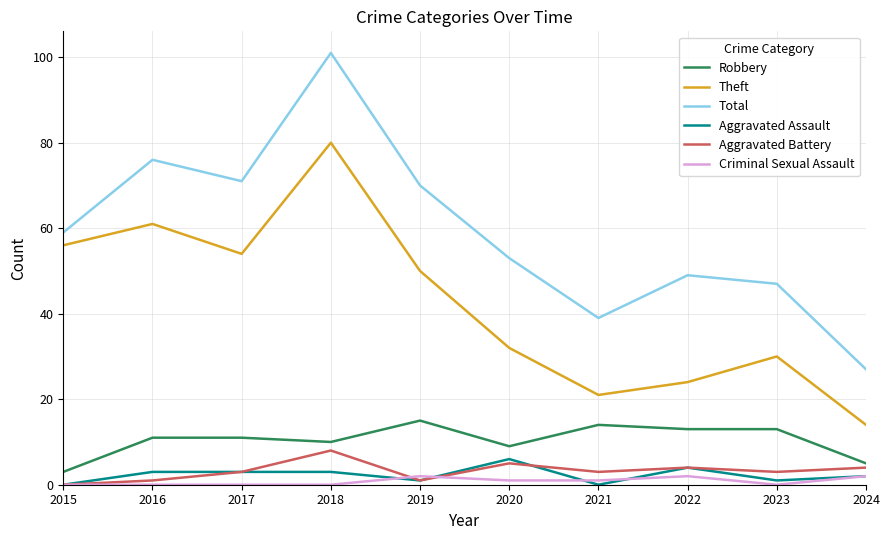

Which series has the largest range (max minus min)?

Total